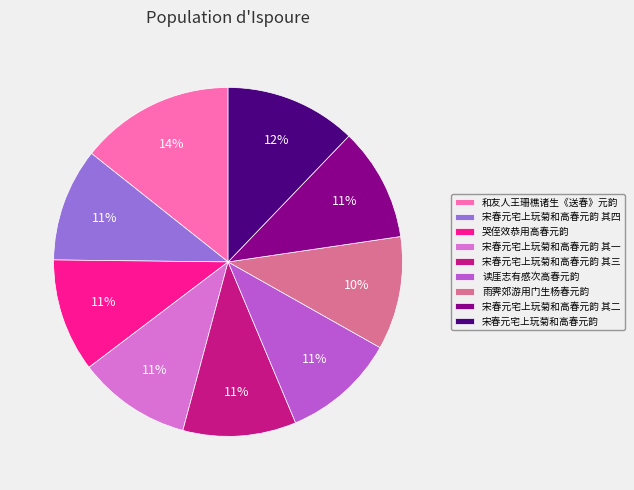

Is it true that 宋春元宅上玩菊和高春元韵 其三 is 19% of the pie?

False